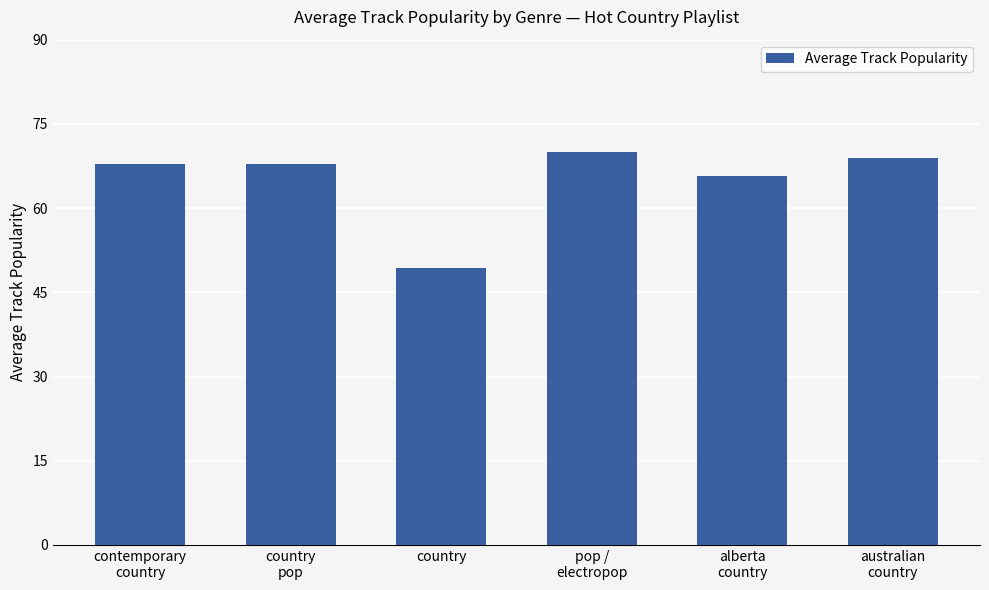

Are the bars horizontal?

No